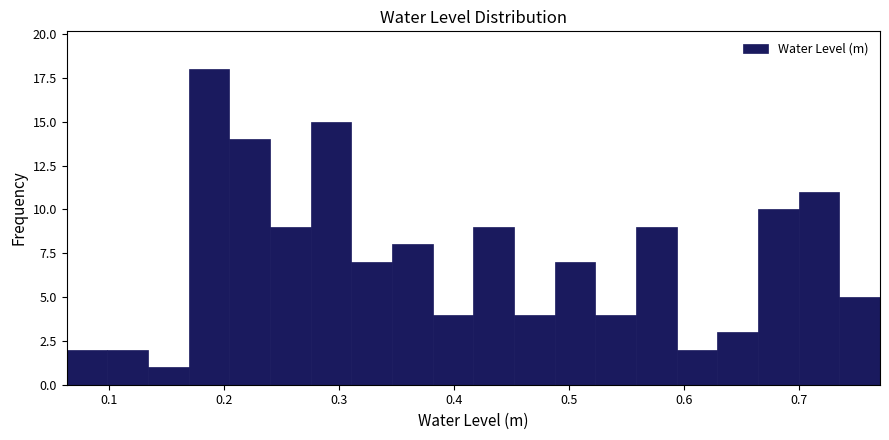

Read against the x-axis, roughly where is the centre of the tallest bar?

0.19